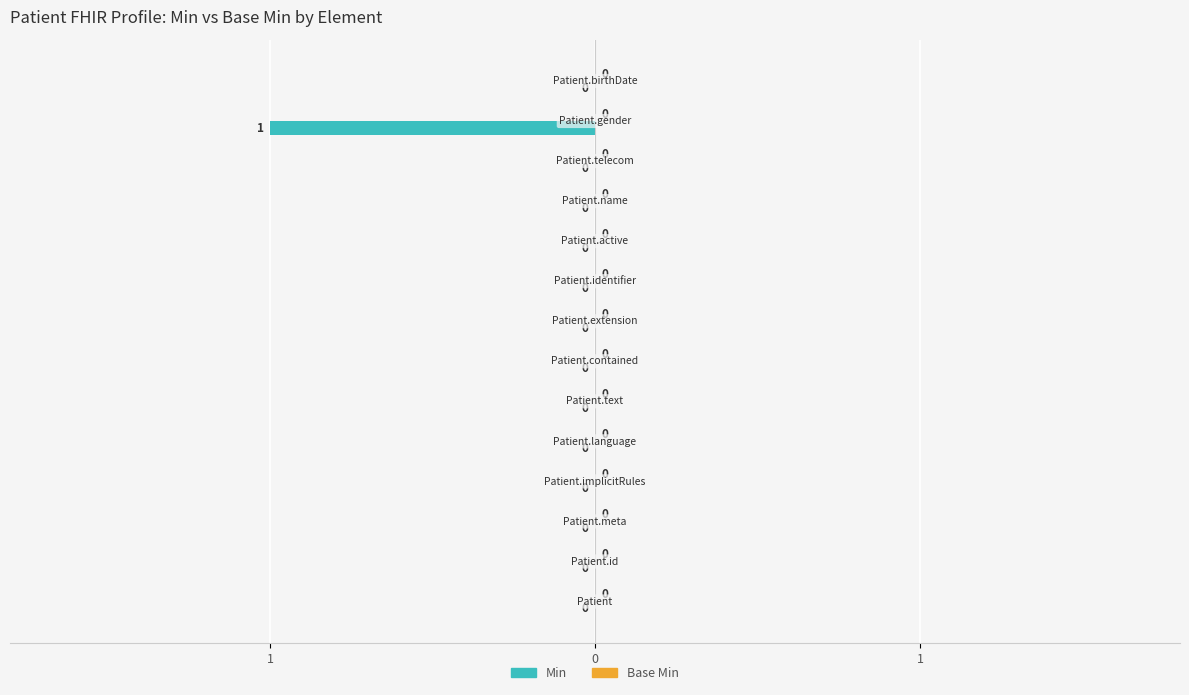

Are the bars horizontal?

Yes